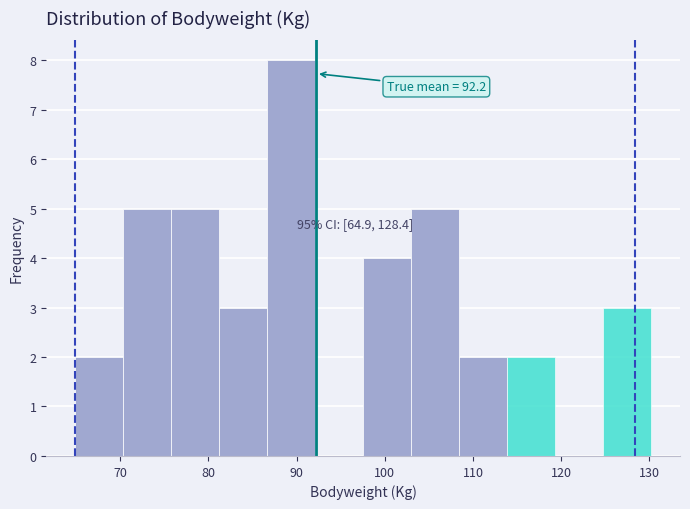

Over which range of the x-axis is the bar tallest?

87 to 92